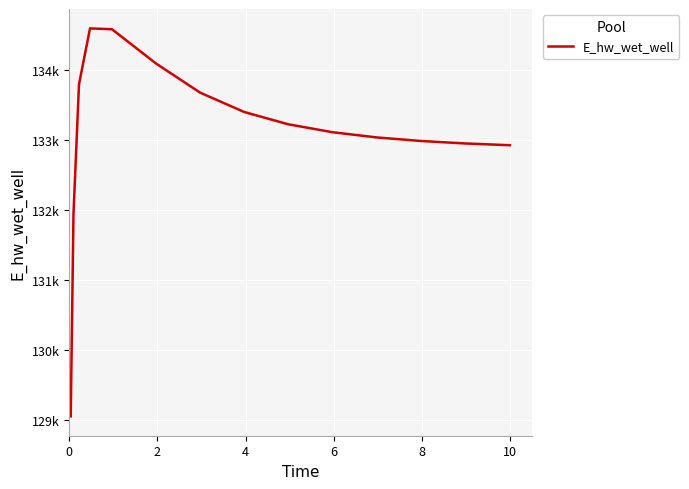

Does the chart have visible grid lines?

Yes